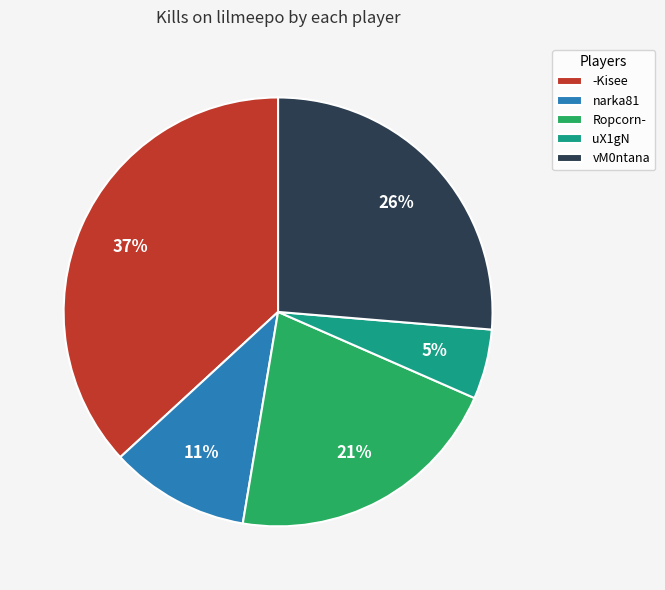

Count the number of slices in the pie.

5